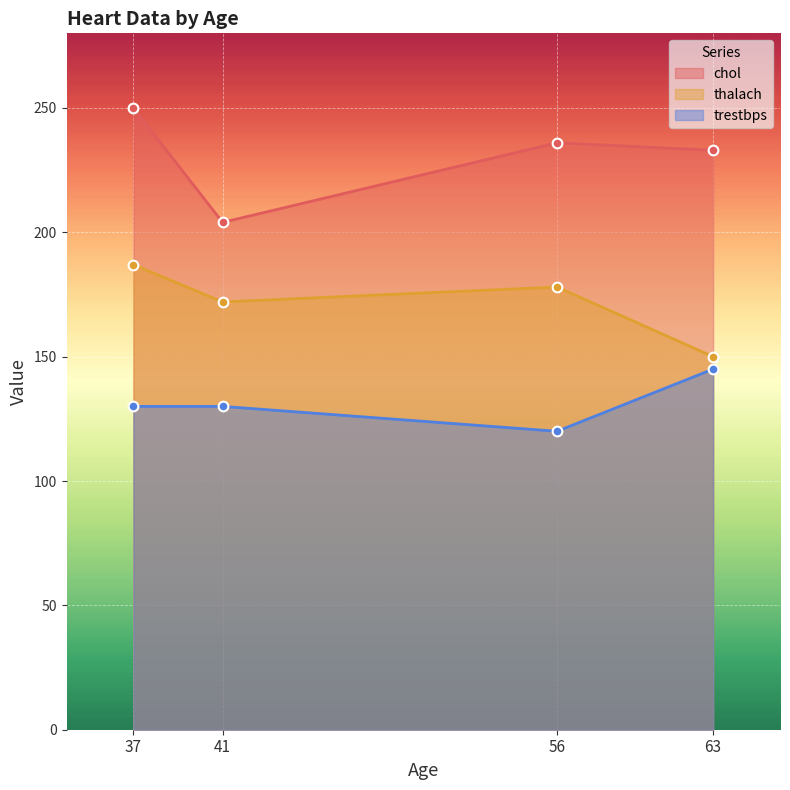

What is the value of the chol point at the 1st from the left?

250